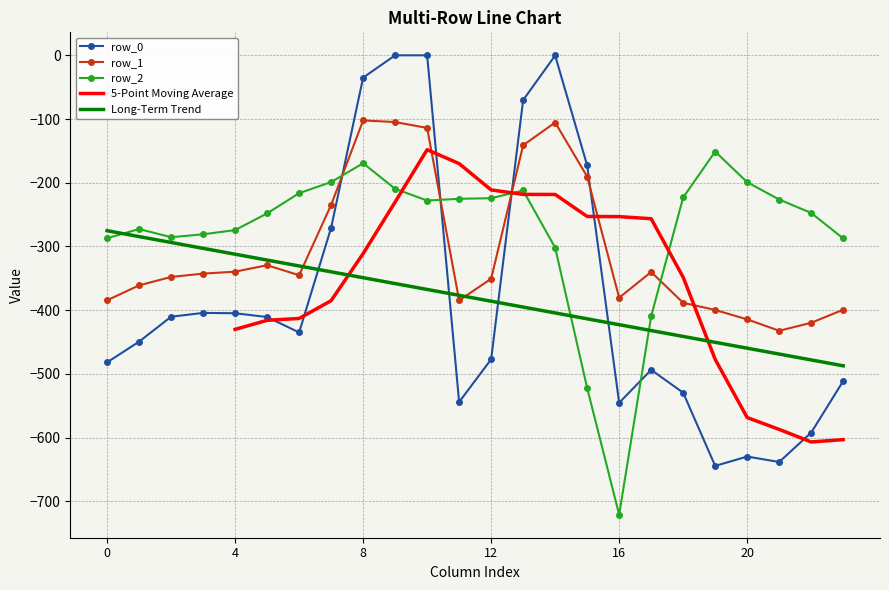

How many interior local valleys does the row_0 series have?

5